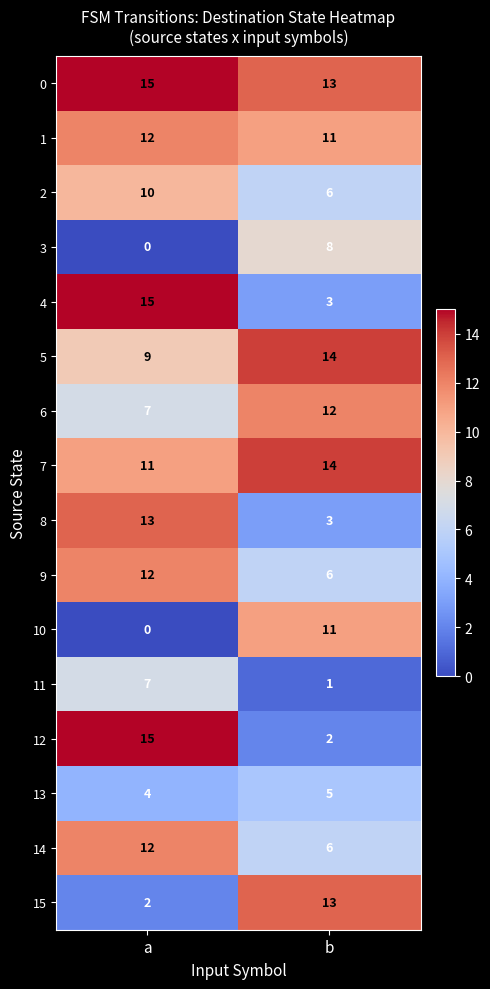

What is the greatest value displayed?

15